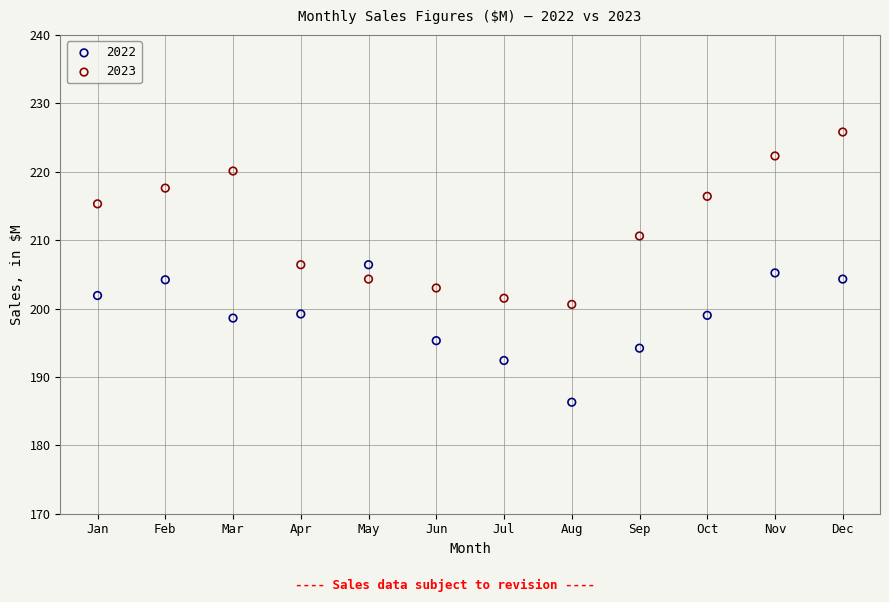

What is the X range (max minus min) for the scatter plot?

11.0